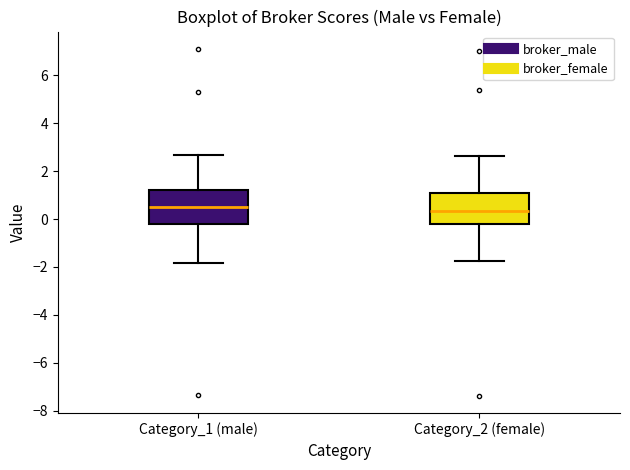

Reading left to right, transcribe this box plot: for each box, give where its median line is, the range the box spans, and where its two whiskers end, as read against the y-axis. The values are not printed on the chart, so give them approximately, as read against the axis.

Category_1 (male): median 0.6, box -0.2 to 1.2, whiskers -1.8 to 2.6
Category_2 (female): median 0.4, box -0.2 to 1.0, whiskers -1.8 to 2.6